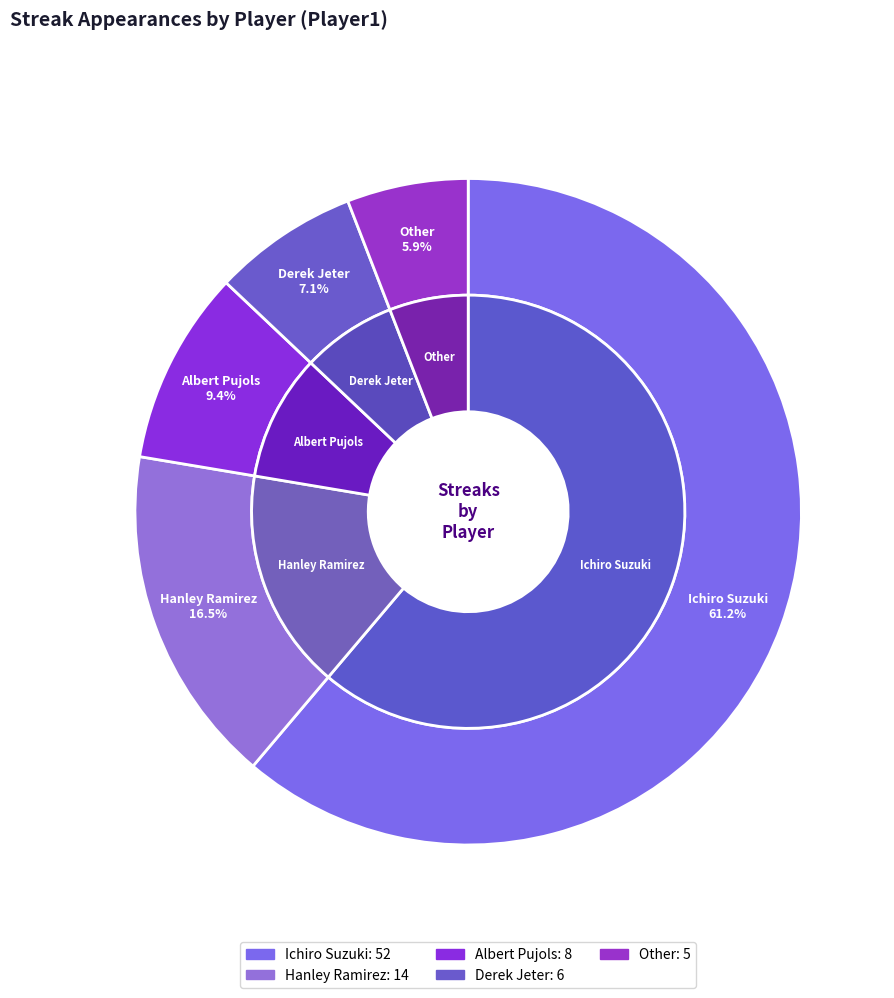

What is the change in value from Ichiro Suzuki to Hanley Ramirez?

-38